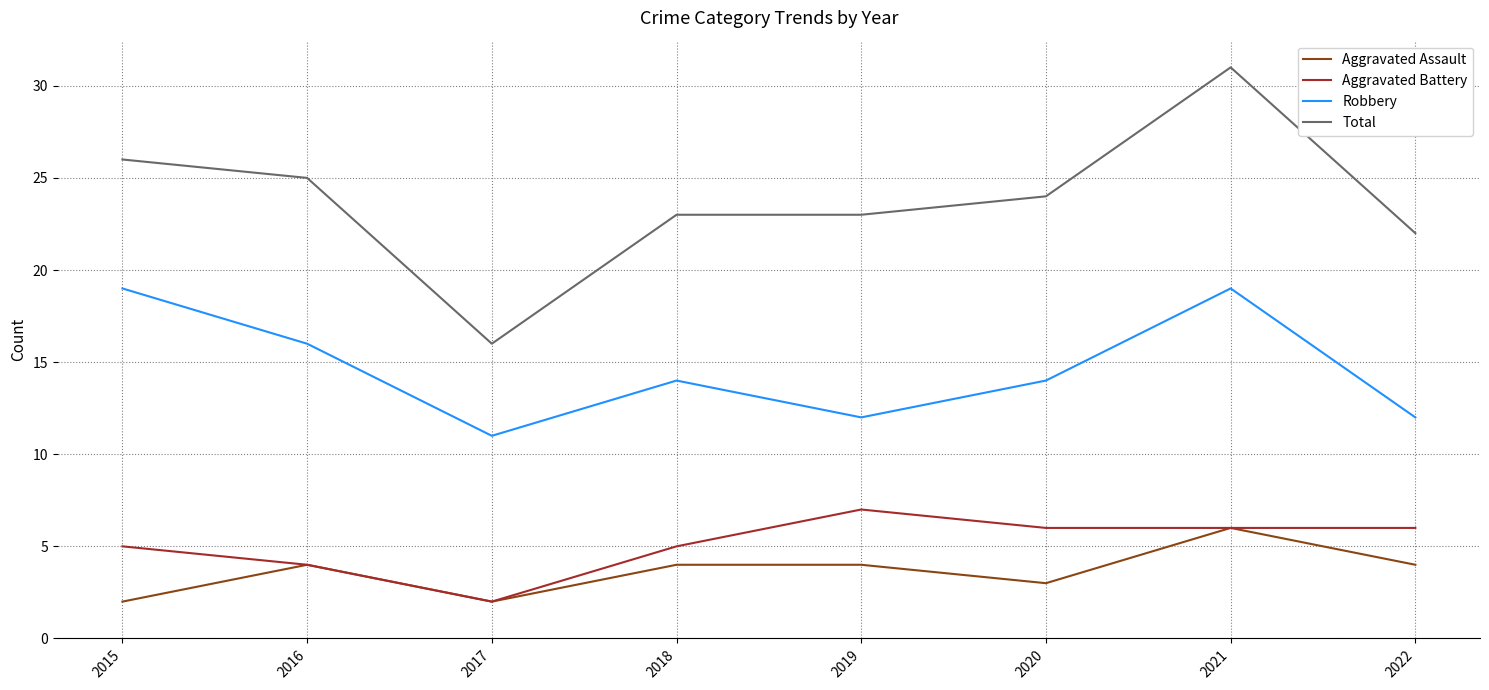

Reading right to left, transcribe all the data shown in this chart.

Aggravated Assault: 2022=4	2021=6	2020=3	2019=4	2018=4	2017=2	2016=4	2015=2
Aggravated Battery: 2022=6	2021=6	2020=6	2019=7	2018=5	2017=2	2016=4	2015=5
Robbery: 2022=12	2021=19	2020=14	2019=12	2018=14	2017=11	2016=16	2015=19
Total: 2022=22	2021=31	2020=24	2019=23	2018=23	2017=16	2016=25	2015=26